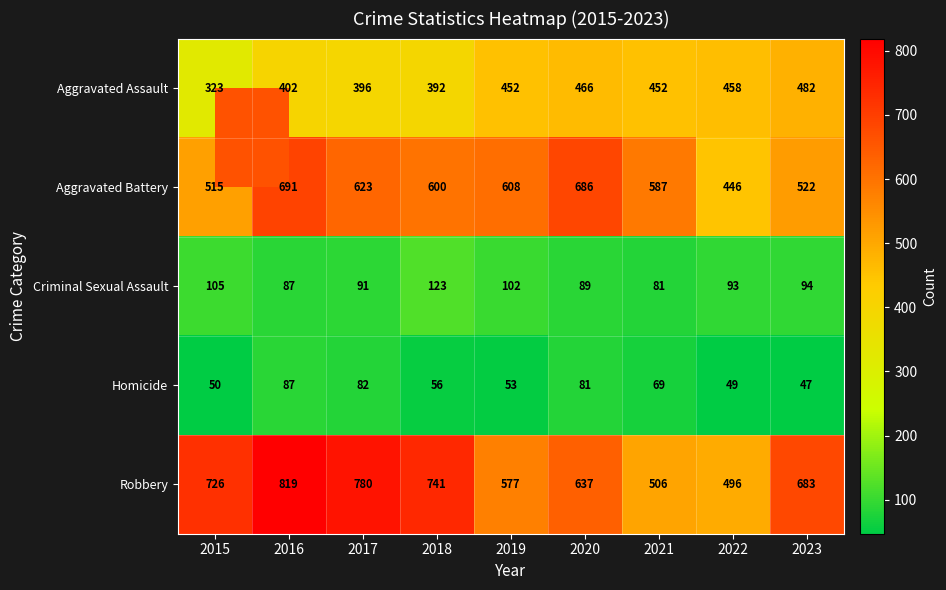

What is the average value of the Homicide series?

64